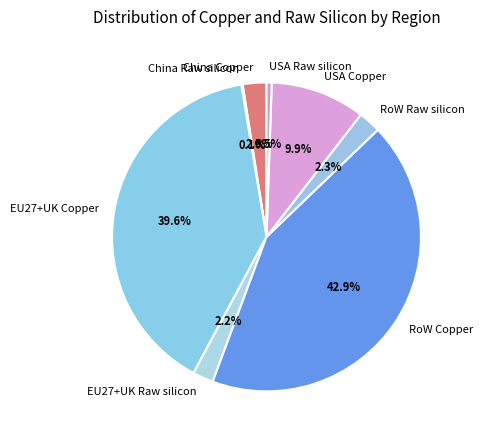

To the nearest percent, what portion does EU27+UK Copper represent?

40%